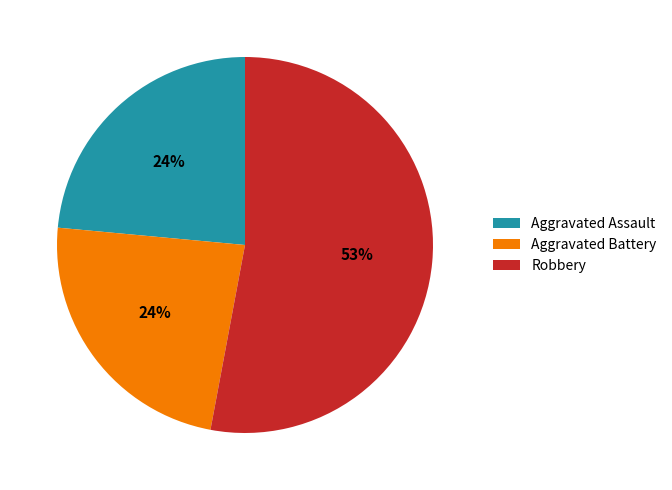

To the nearest percent, what is the average slice percentage?

33%